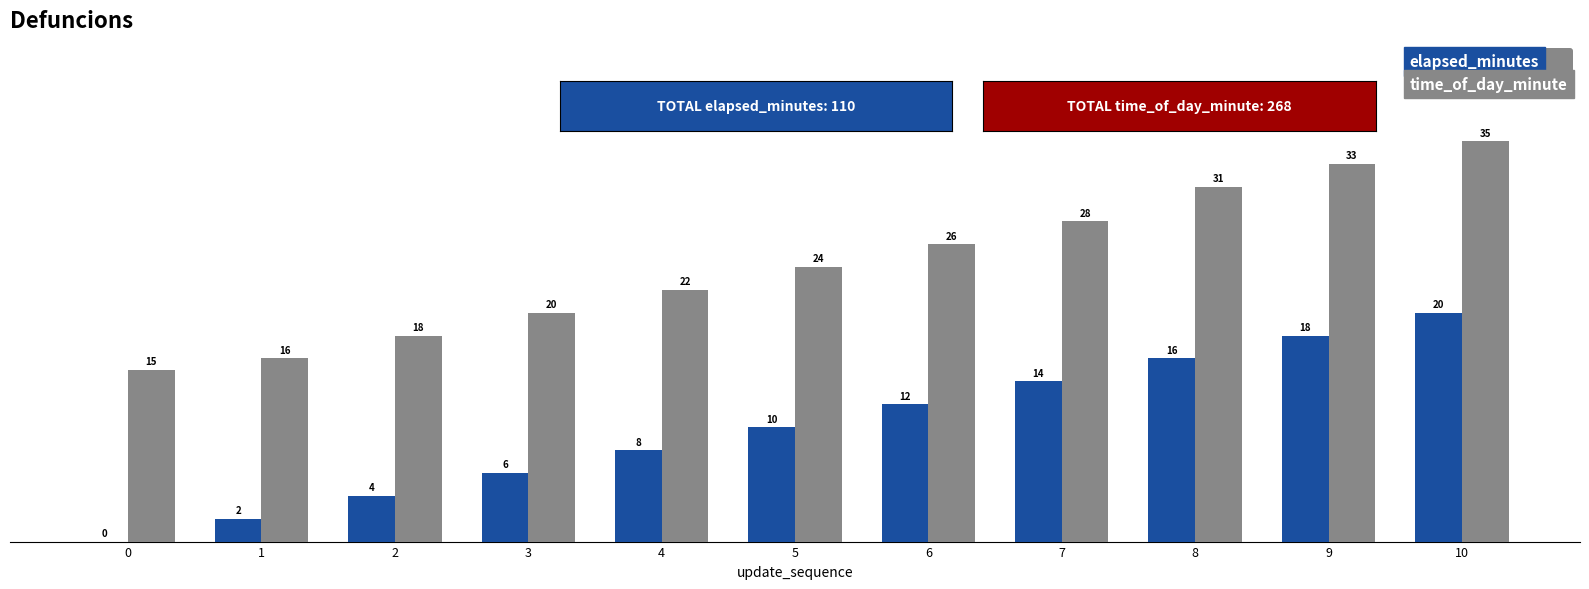

Read the time_of_day_minute value at 2, to the nearest 5.

20